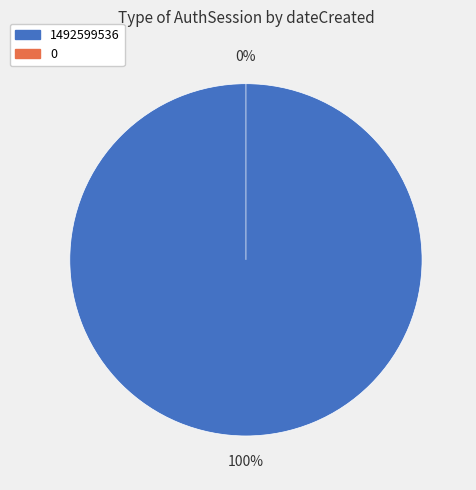

Count the number of slices in the pie.

2